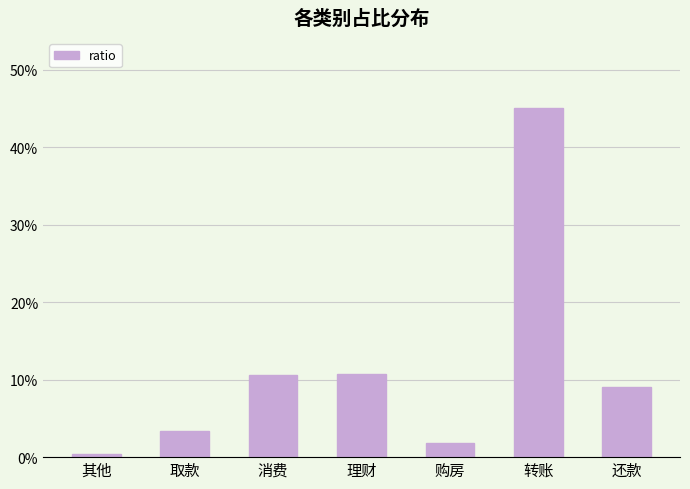

The value at 还款 is 0.1. True or false?

False